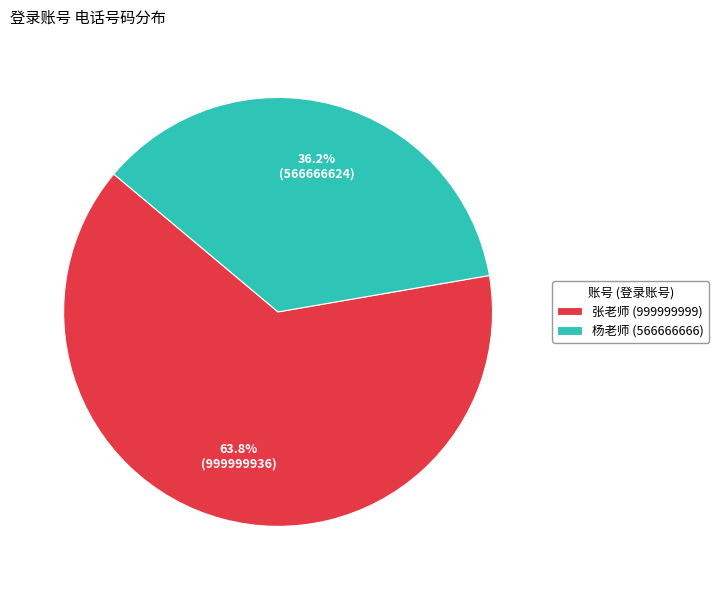

Combined, what portion of the pie is 杨老师 (566666666) and 张老师 (999999999)?

100.0%